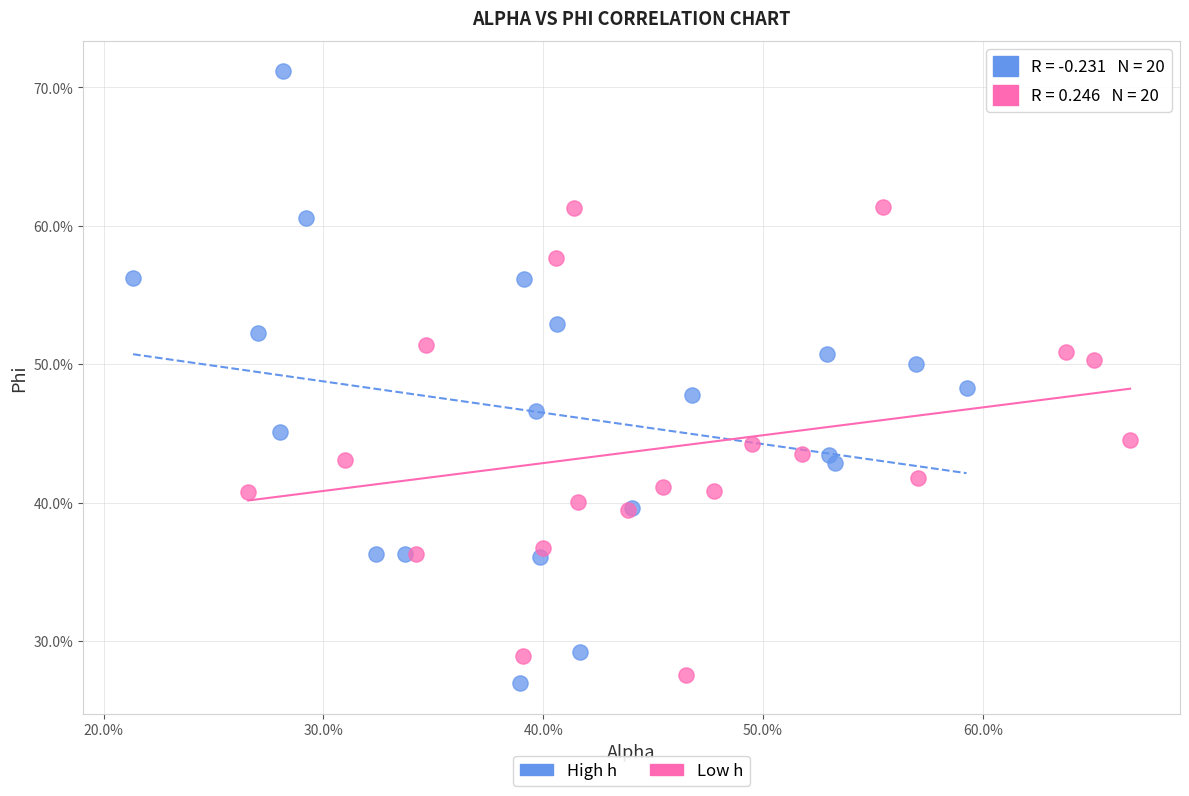

Which series has the largest Y range (max minus min)?

High h